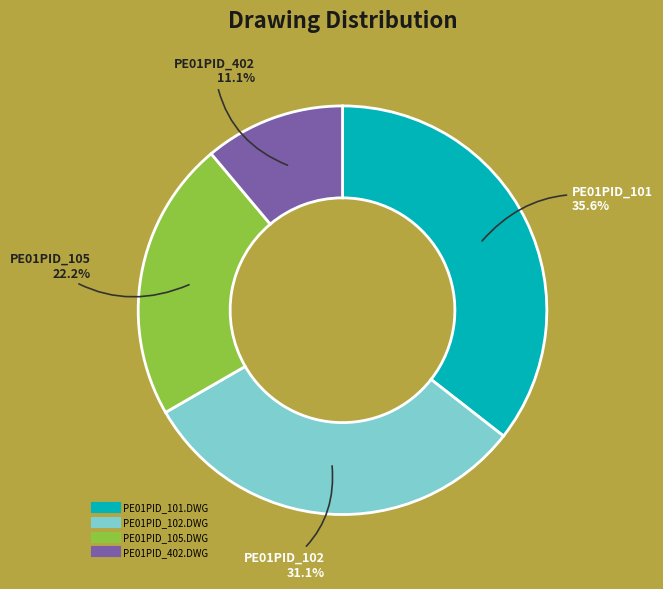

What percentage do PE01PID_101.DWG and PE01PID_402.DWG together represent?

46.7%